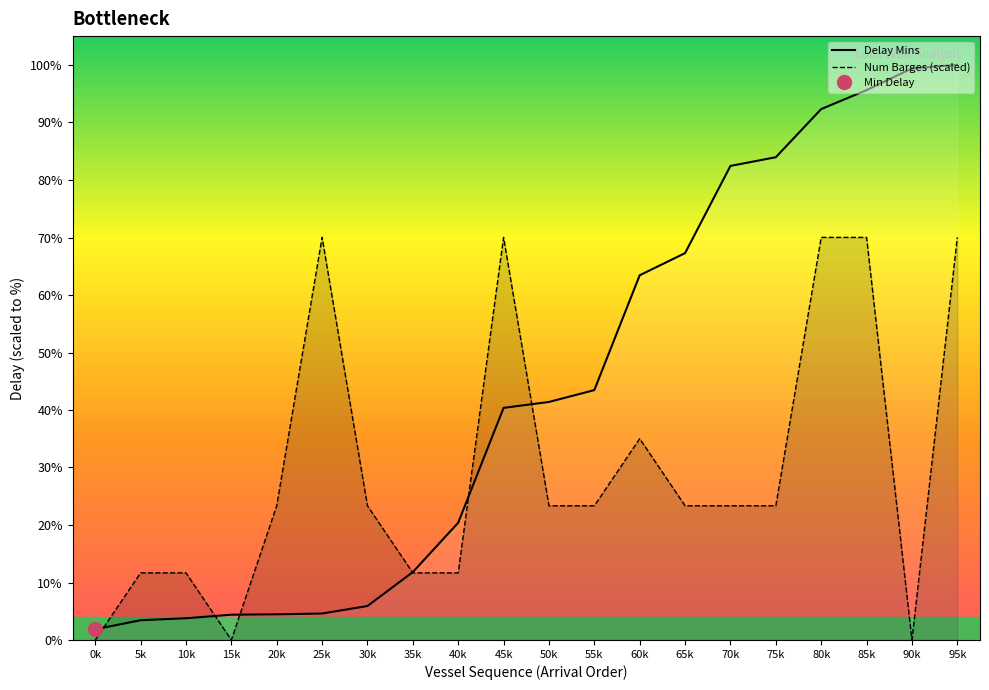

What is the sum of the Delay Mins values at 80k and 40k?

1642.0